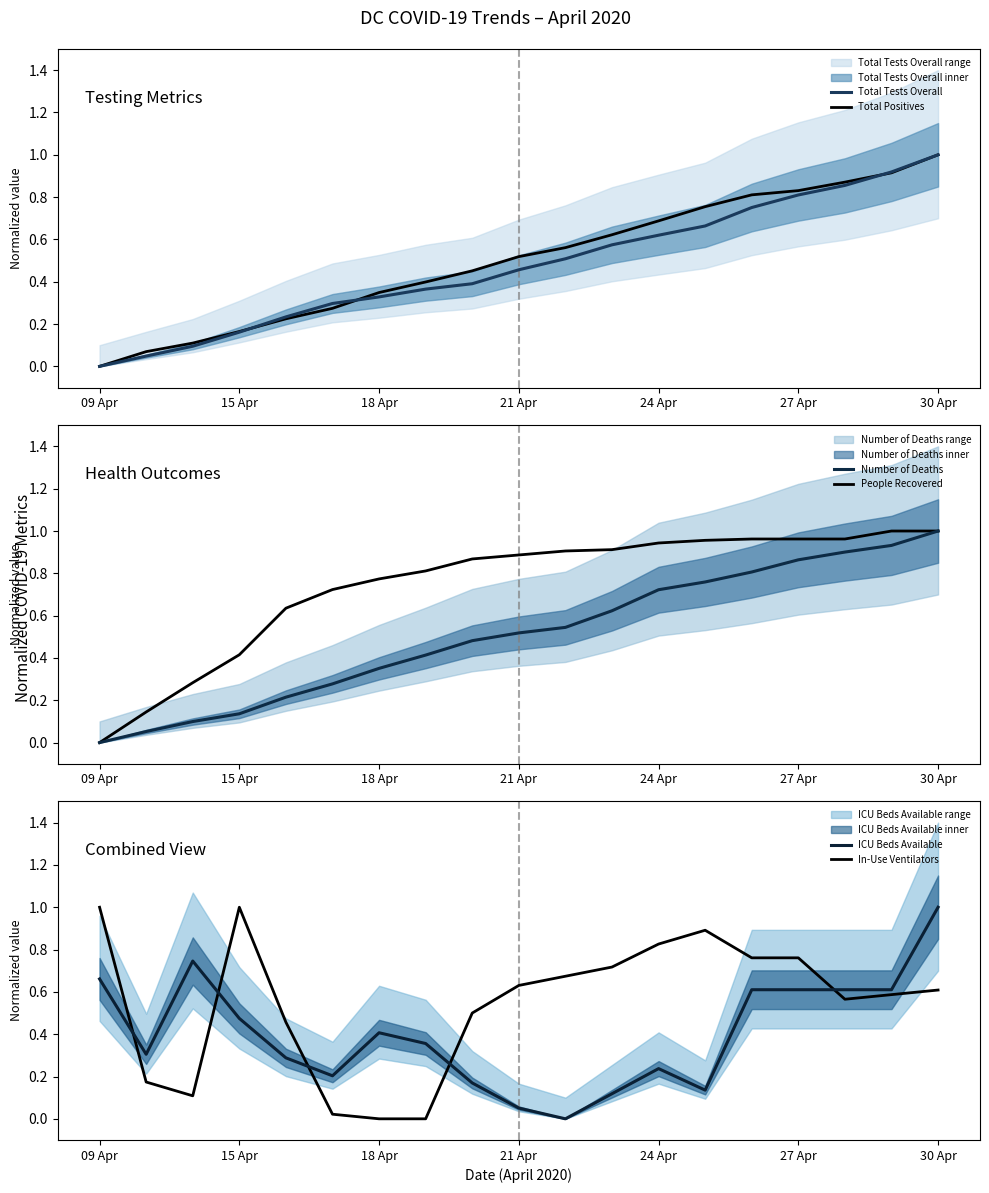

What is the maximum value shown in the chart?

1.0